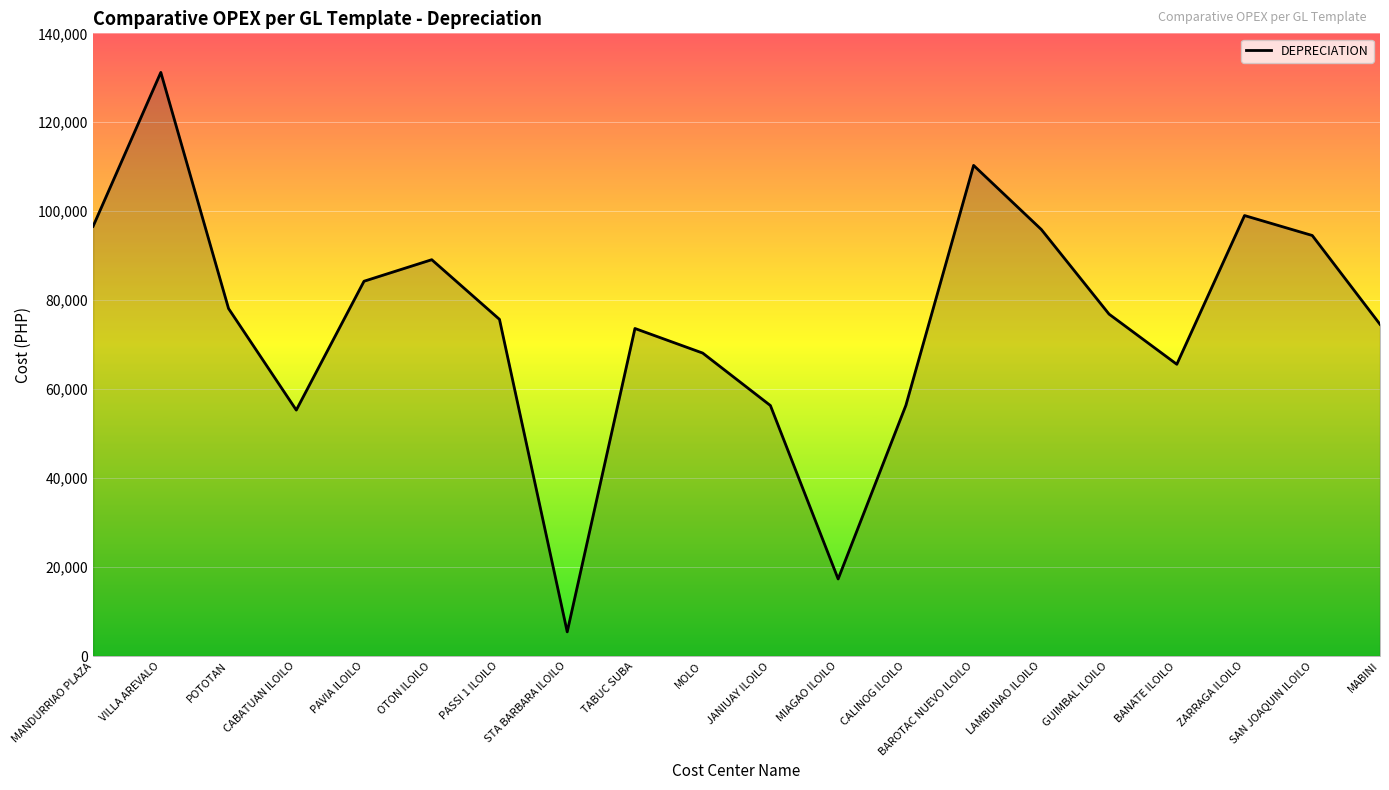

How many lines are shown in the chart?

1